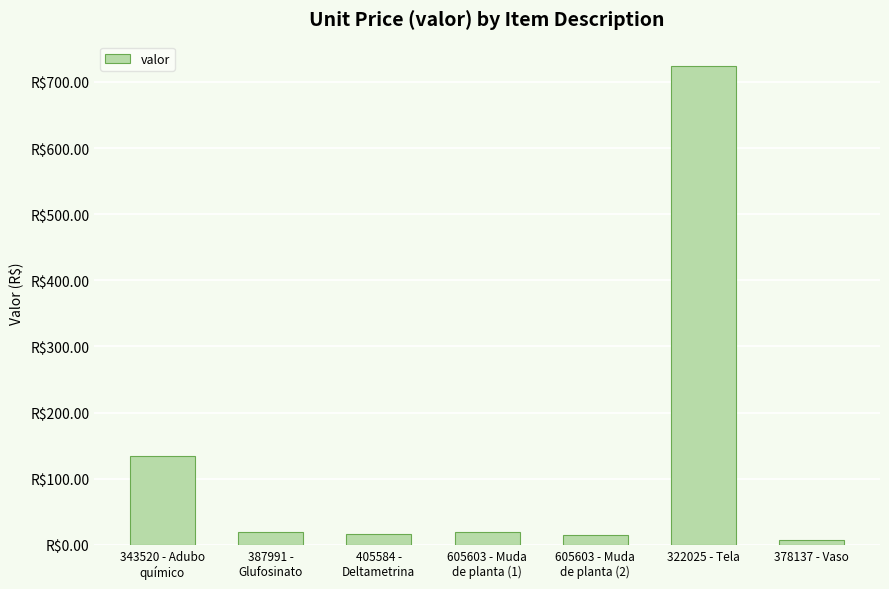

Which label corresponds to the smallest value in the chart?

378137 - Vaso